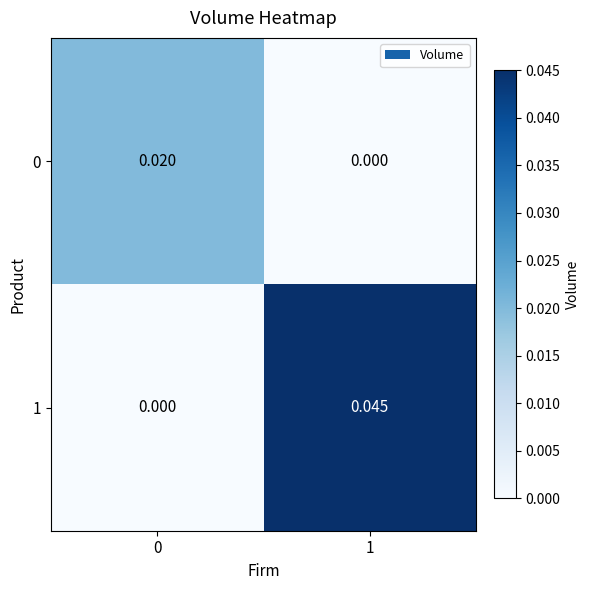

How many series are shown in this chart?

2